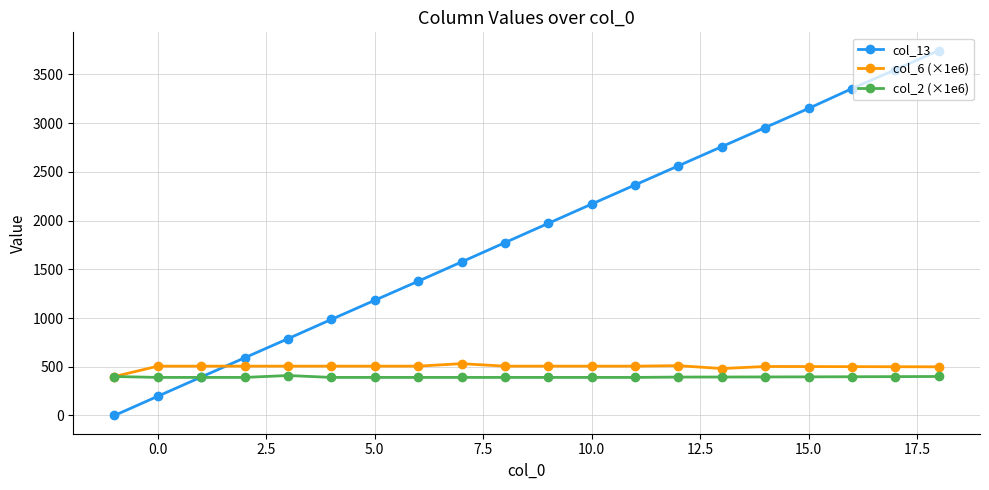

What are all the series names shown in the legend?

col_13, col_6 (×1e6), col_2 (×1e6)